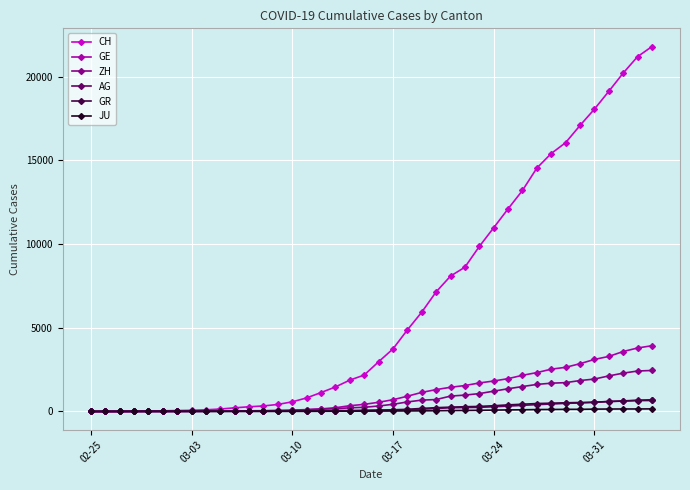

Which series has the widest spread of values?

CH